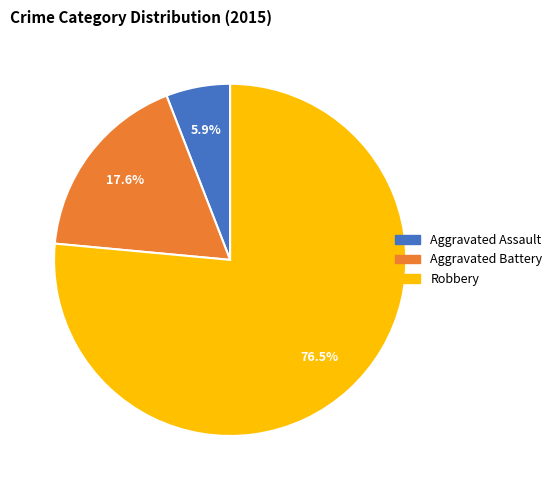

Approximately how many times larger is the value at Robbery compared to Aggravated Battery?

4.3